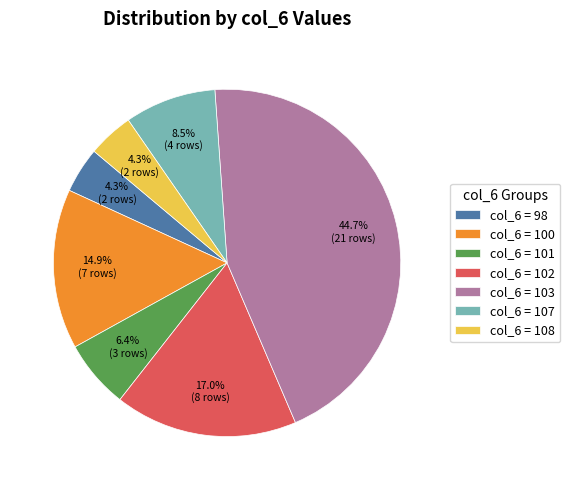

Does any single category account for the majority?

No